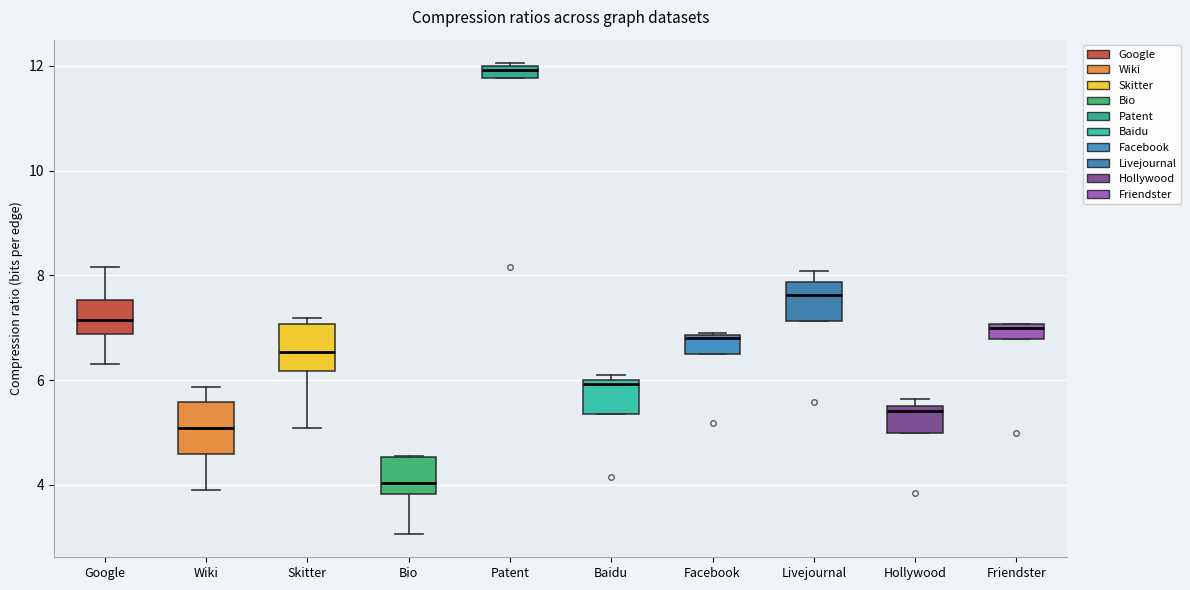

Which box's median line is the highest?

Patent